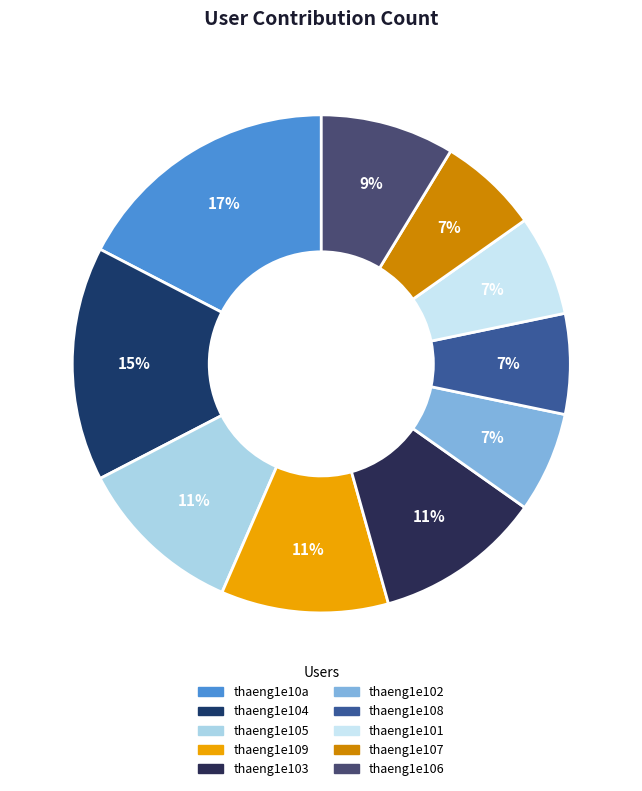

The thaeng1e108 slice represents 1% of the pie. True or false?

False